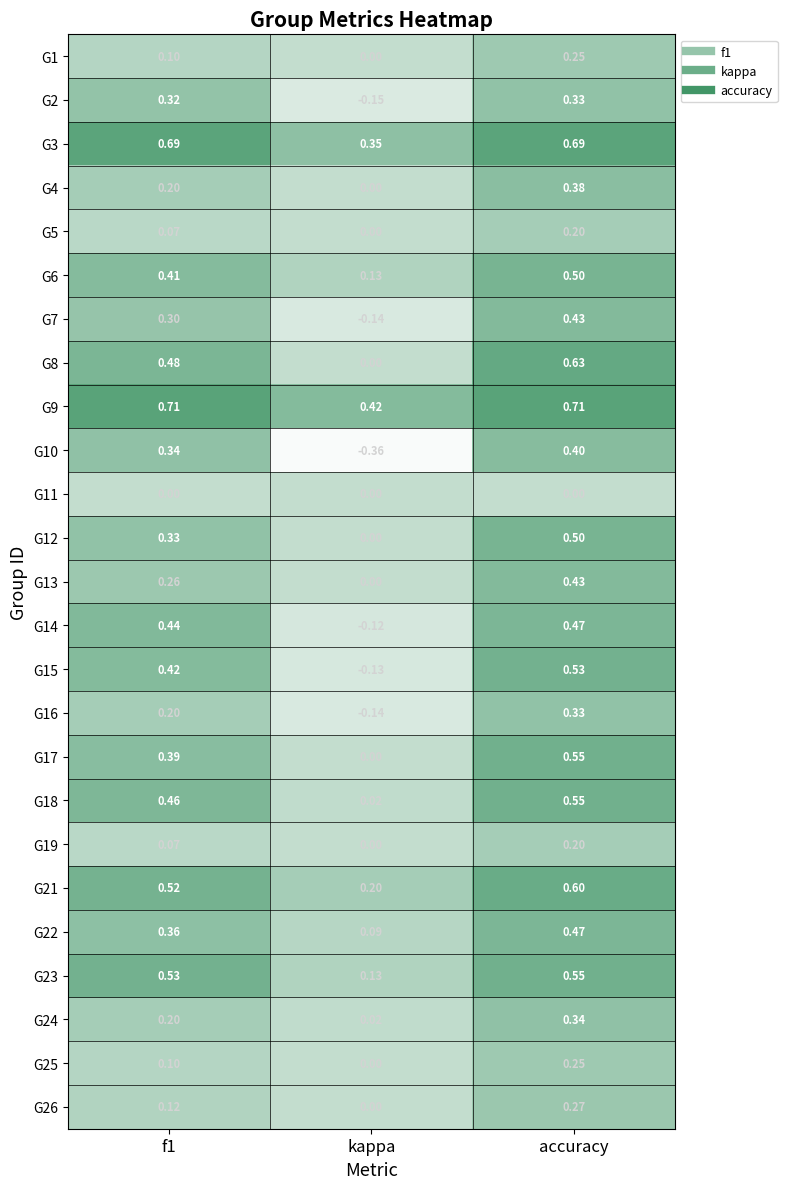

At which label does G16 reach its peak?

accuracy